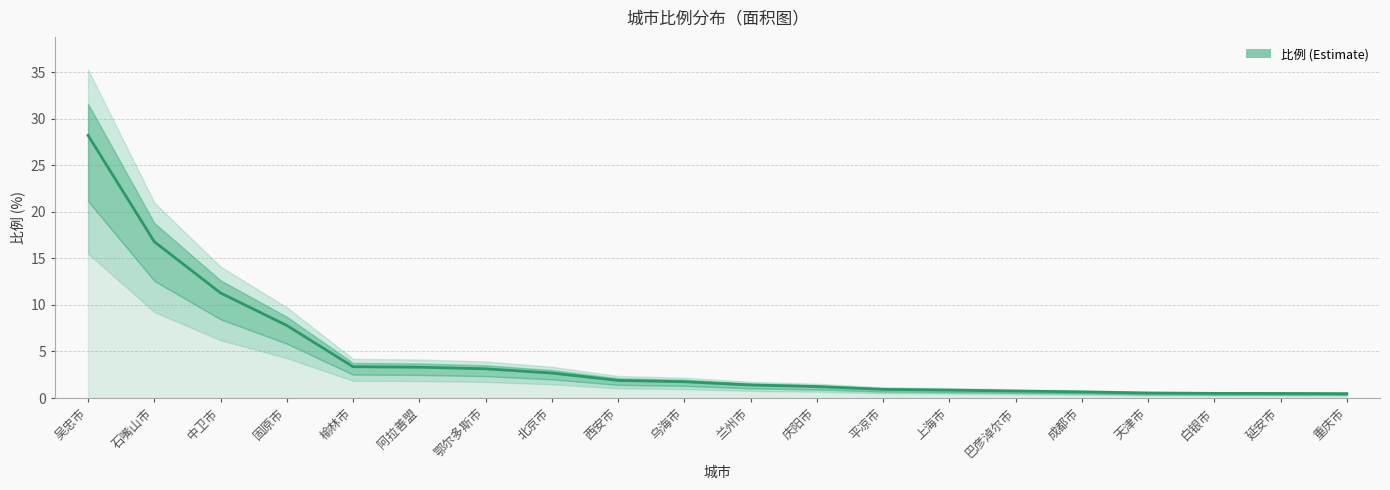

Rank the categories by value from highest to lowest.

吴忠市, 石嘴山市, 中卫市, 固原市, 榆林市, 阿拉善盟, 鄂尔多斯市, 北京市, 西安市, 乌海市, 兰州市, 庆阳市, 平凉市, 上海市, 巴彦淖尔市, 成都市, 天津市, 白银市, 延安市, 重庆市